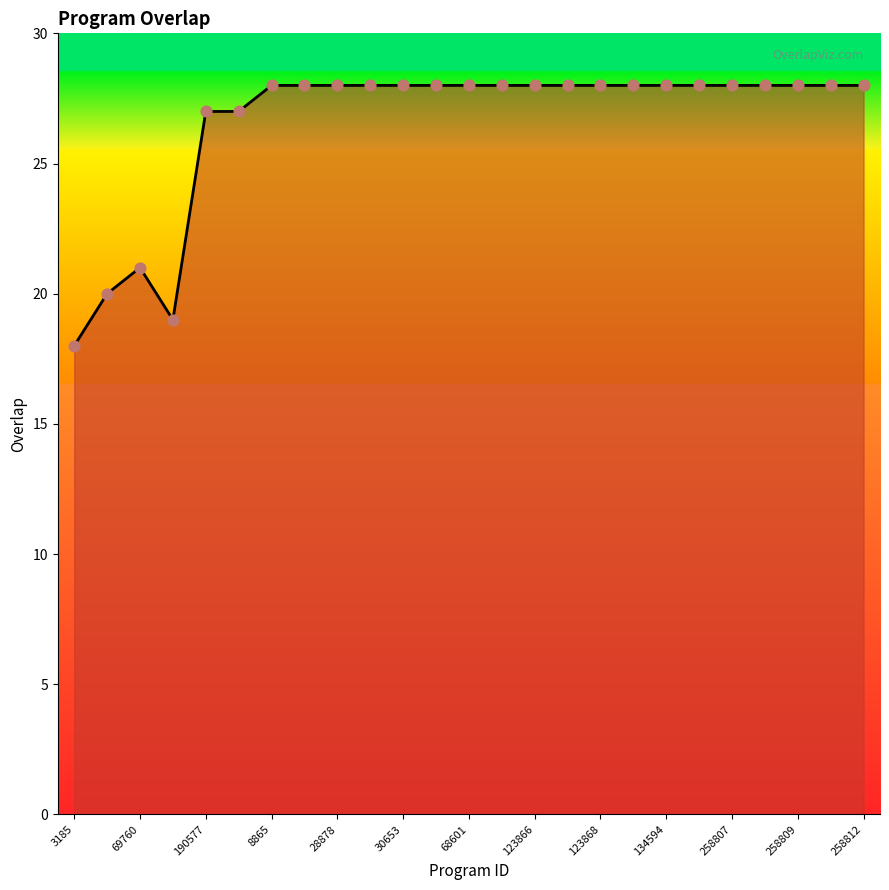

What is the minimum value shown in the chart?

18